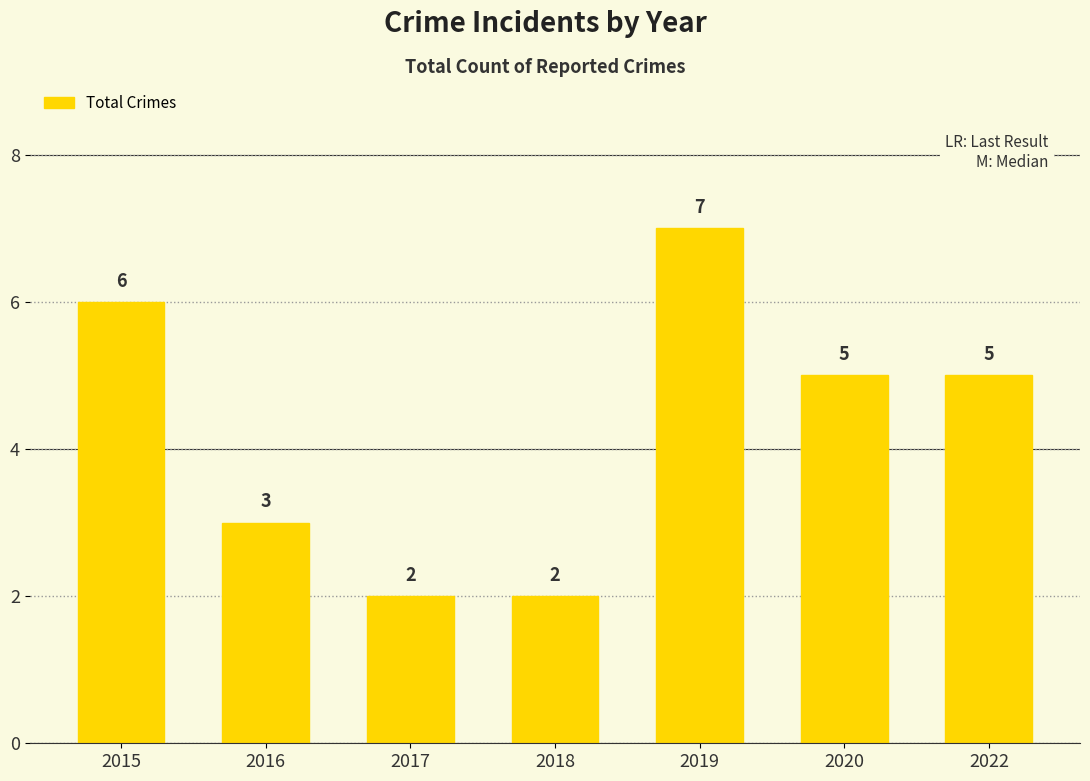

The value at 2015 is 9. True or false?

False